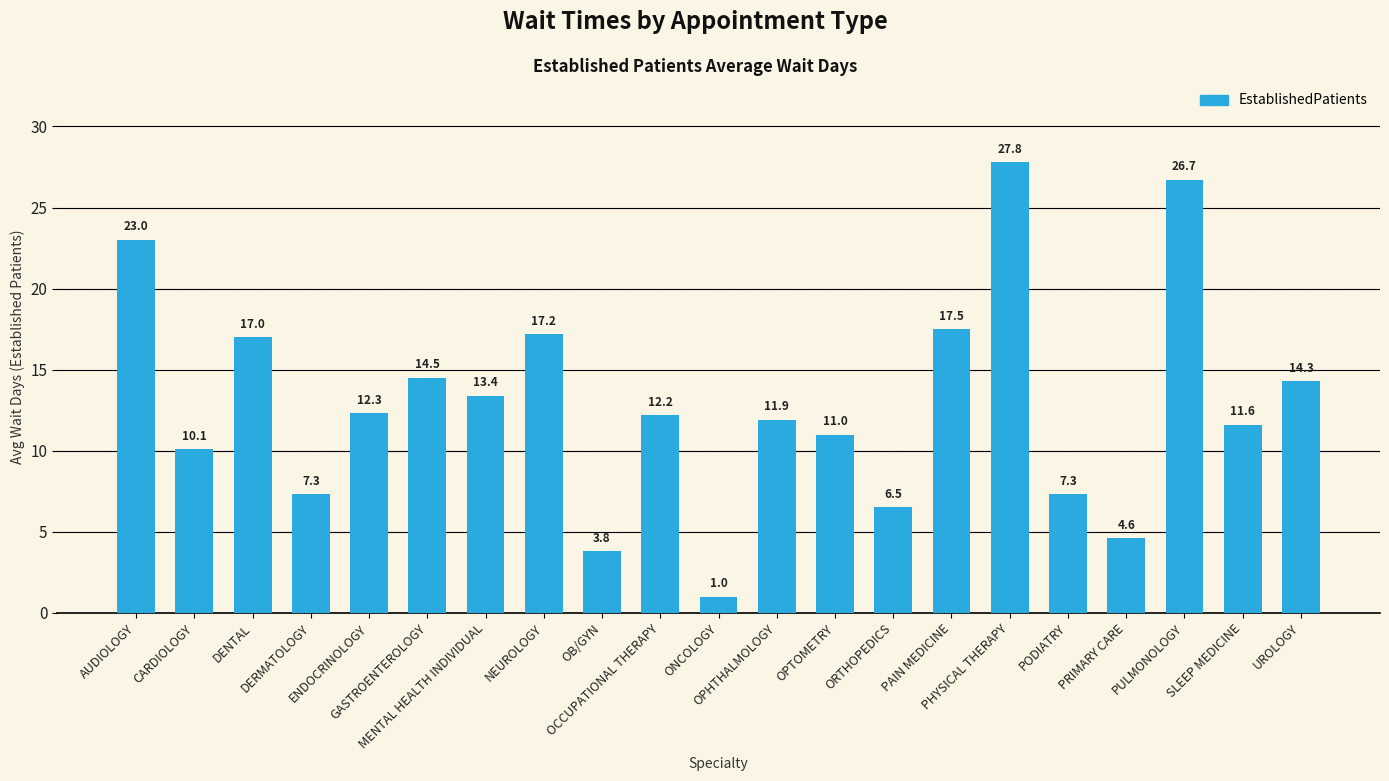

What is the value of the 12th bar from the left?

11.9